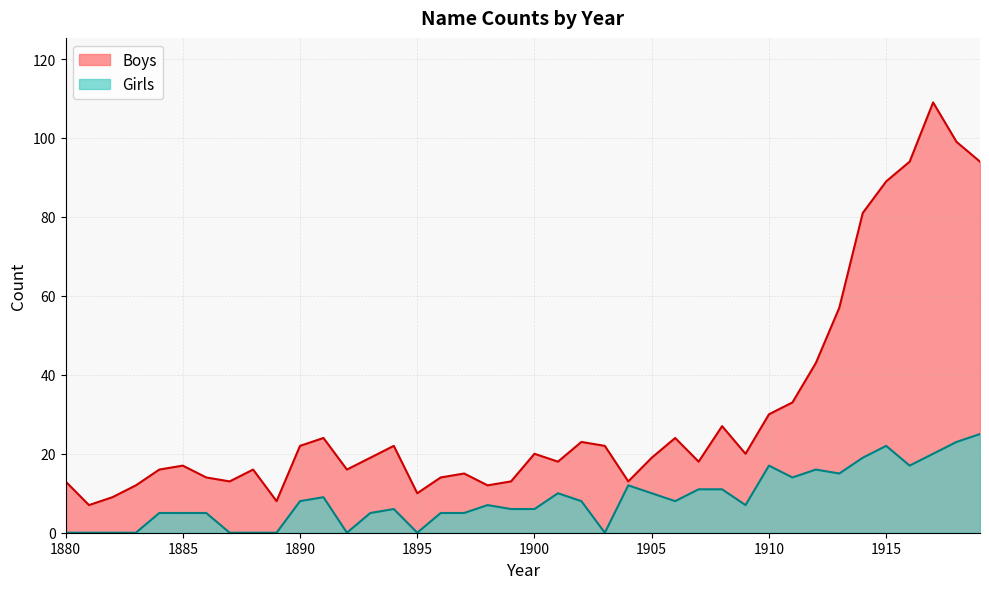

Which category has the lowest value in the Boys series?

1881